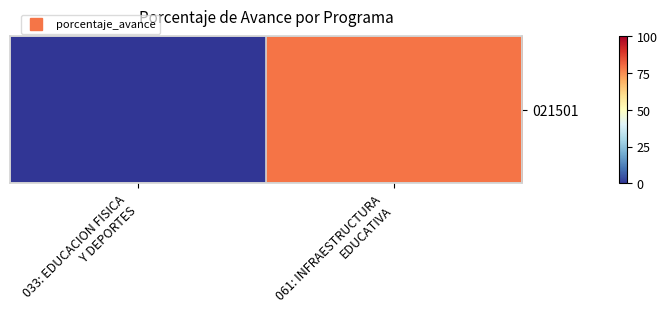

List the labels in order of value, smallest first.

033: EDUCACION FISICA
Y DEPORTES, 061: INFRAESTRUCTURA
EDUCATIVA